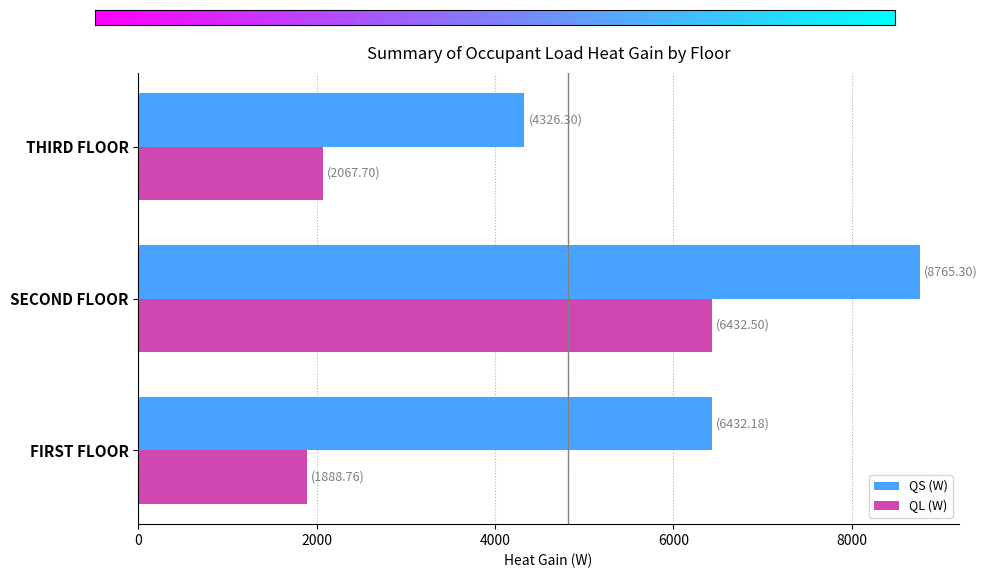

Is it true that QS (W) equals 8765.3 at SECOND FLOOR?

True